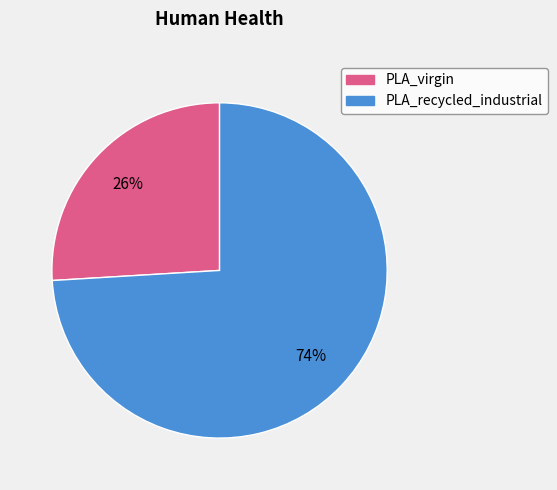

Is there a majority slice in this chart?

Yes